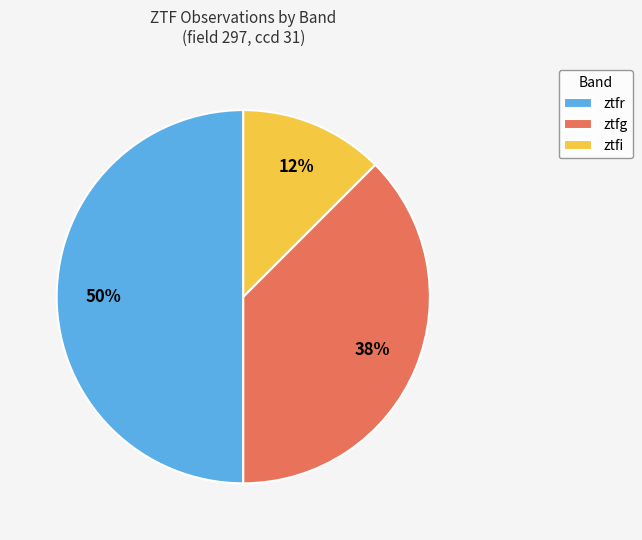

What is the smallest slice in the pie chart?

ztfi